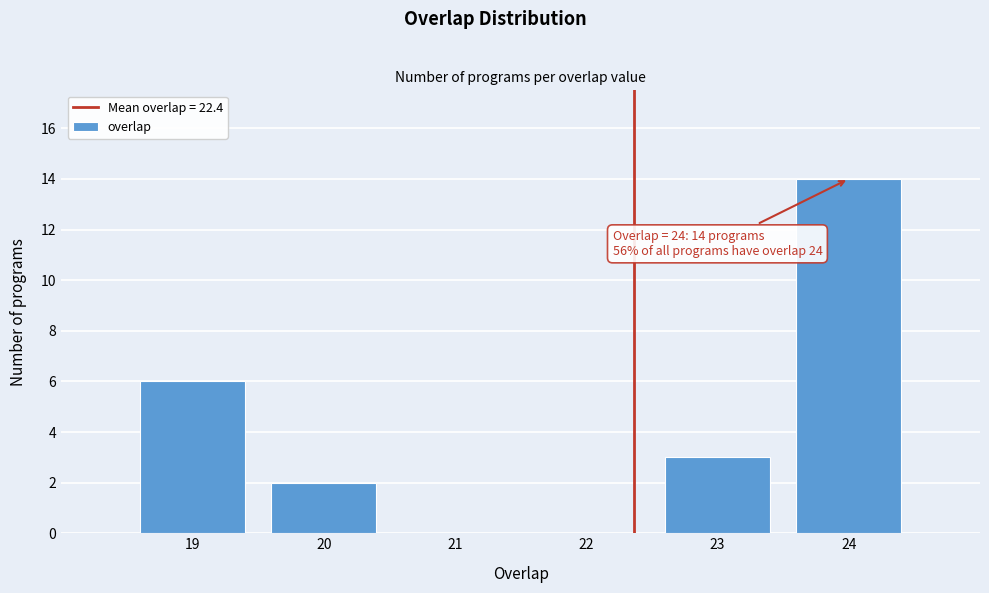

Over which range of the x-axis is the bar tallest?

23.5 to 24.5